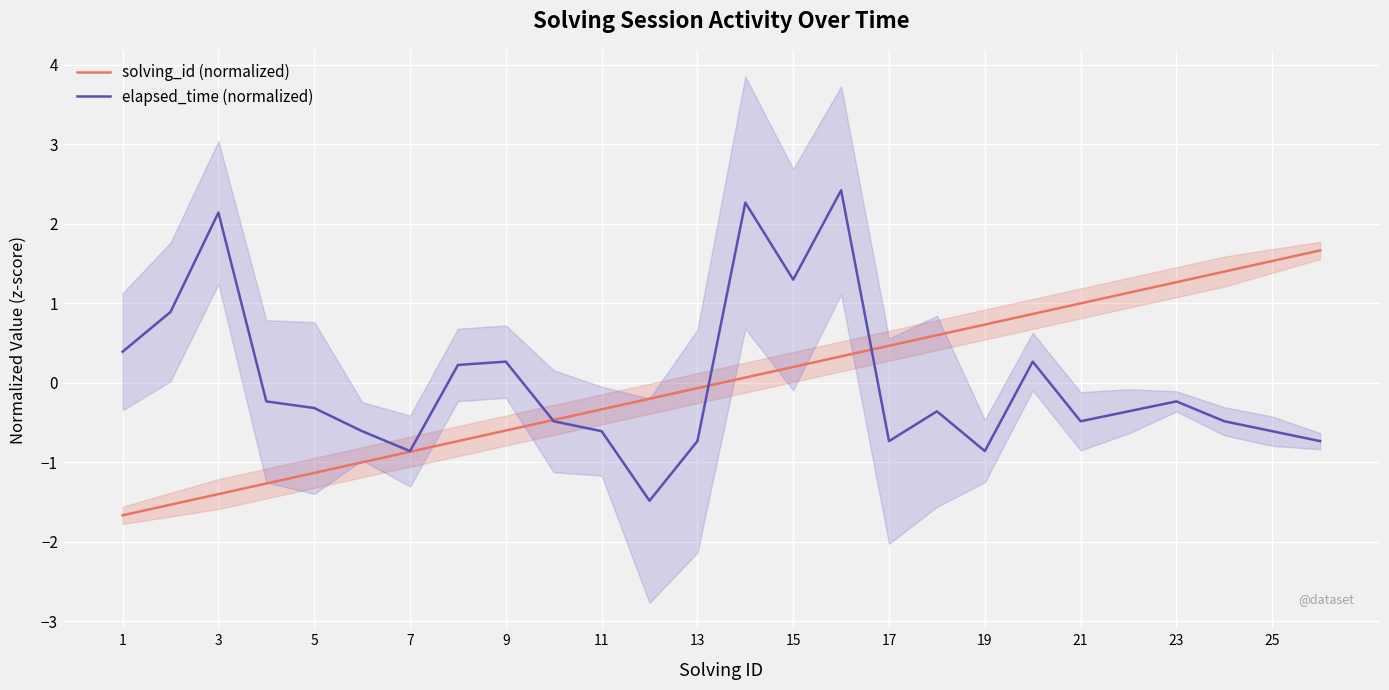

The value of elapsed_time (normalized) at 7 is -0.9. True or false?

True